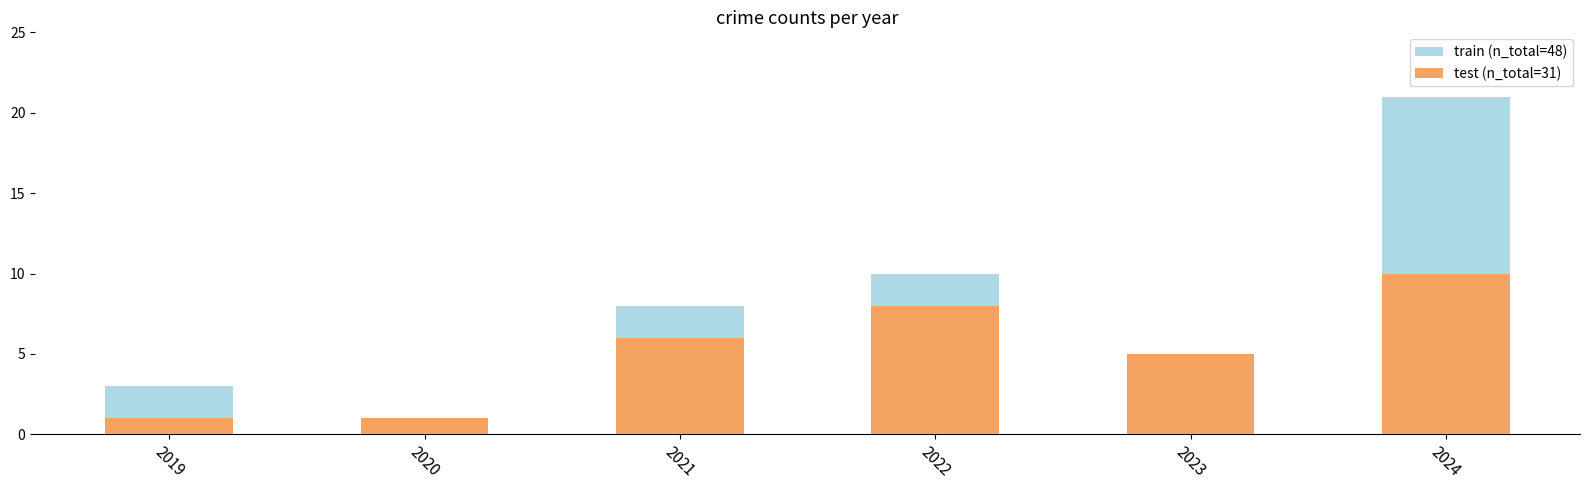

Reading right to left, extract all data points from this chart.

train: 21	5	10	8	1	3
test: 10	5	8	6	1	1